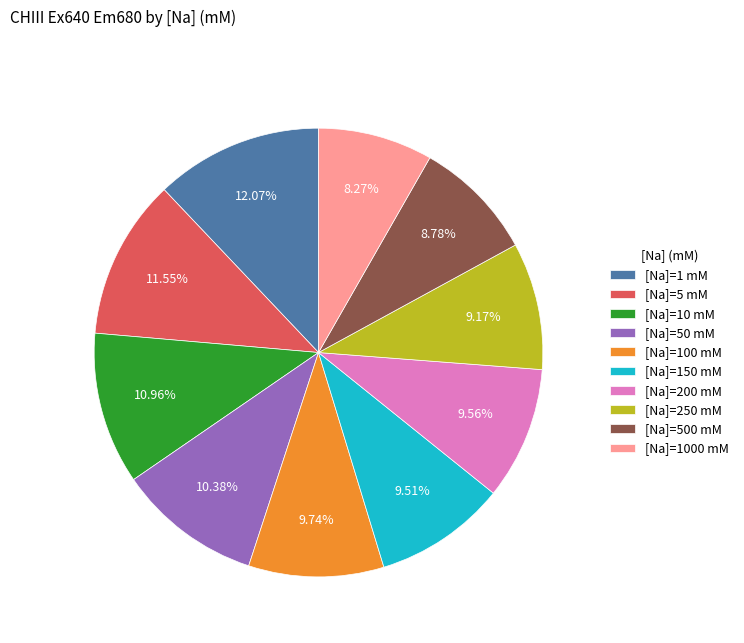

Combined, do [Na]=5 mM and [Na]=150 mM account for over 50%?

No